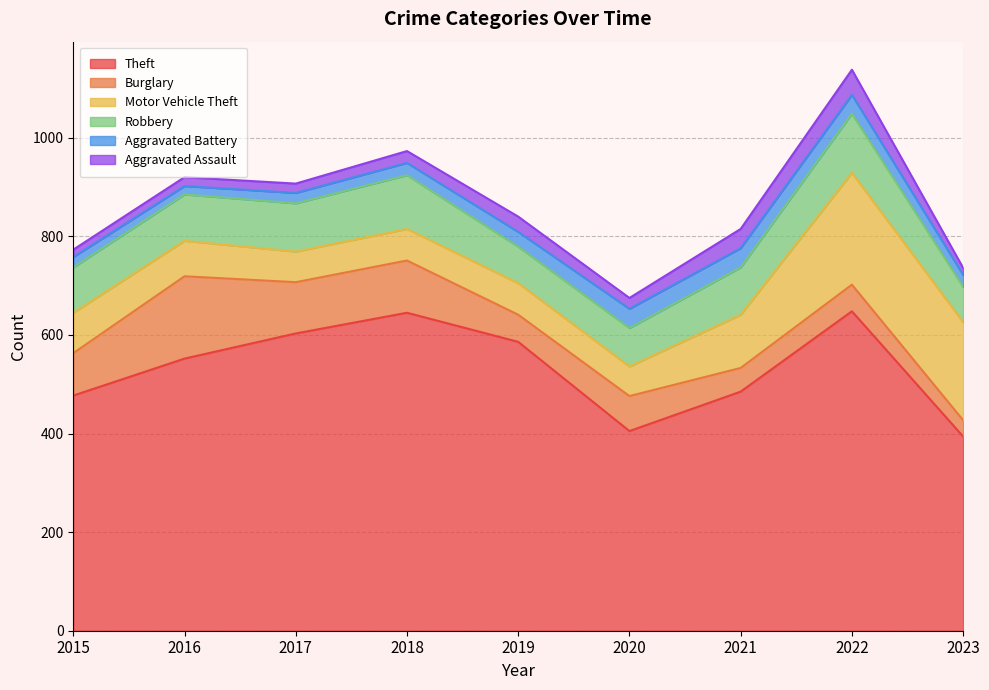

Reading right to left, list all the values displayed in this chart.

Theft: 394	648	485	405	586	645	603	552	477
Burglary: 33	54	48	71	55	106	104	167	86
Motor Vehicle Theft: 199	227	108	60	64	64	62	72	82
Robbery: 72	120	96	78	74	109	98	94	92
Aggravated Battery: 24	38	39	39	30	25	21	17	21
Aggravated Assault: 14	51	39	22	31	24	19	18	15